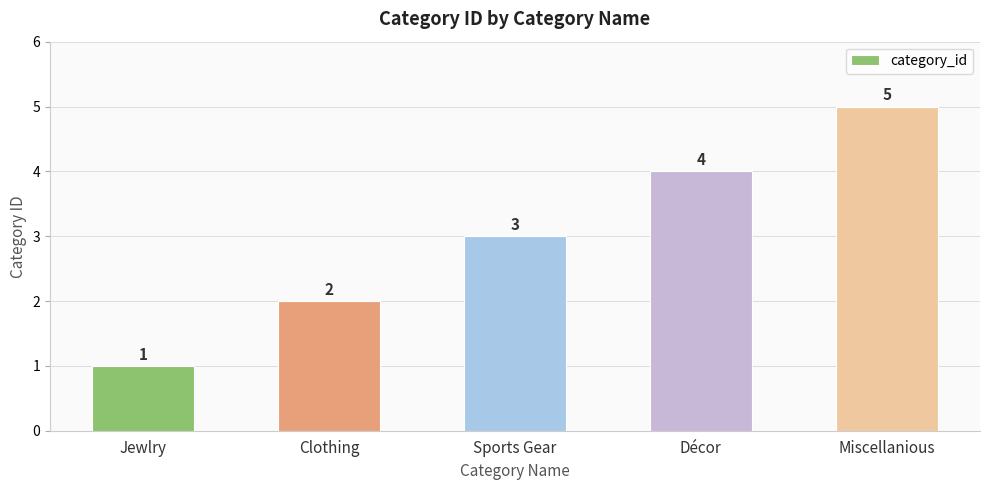

Count the values in the range 2 to 4.

3